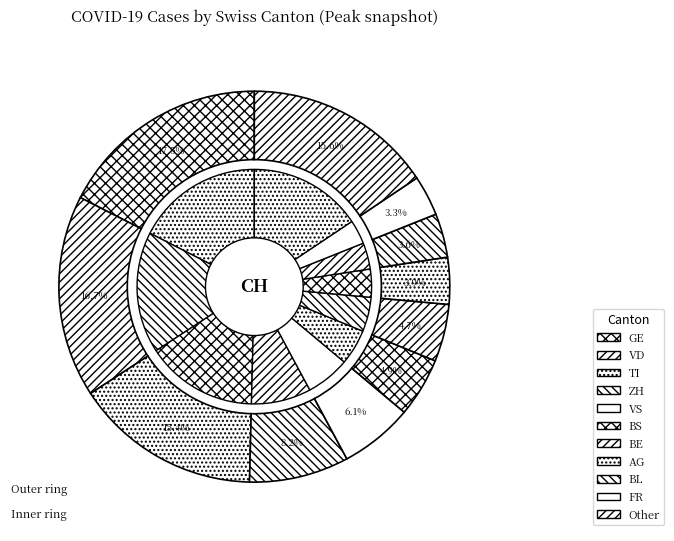

Which category has the biggest portion of the pie?

GE